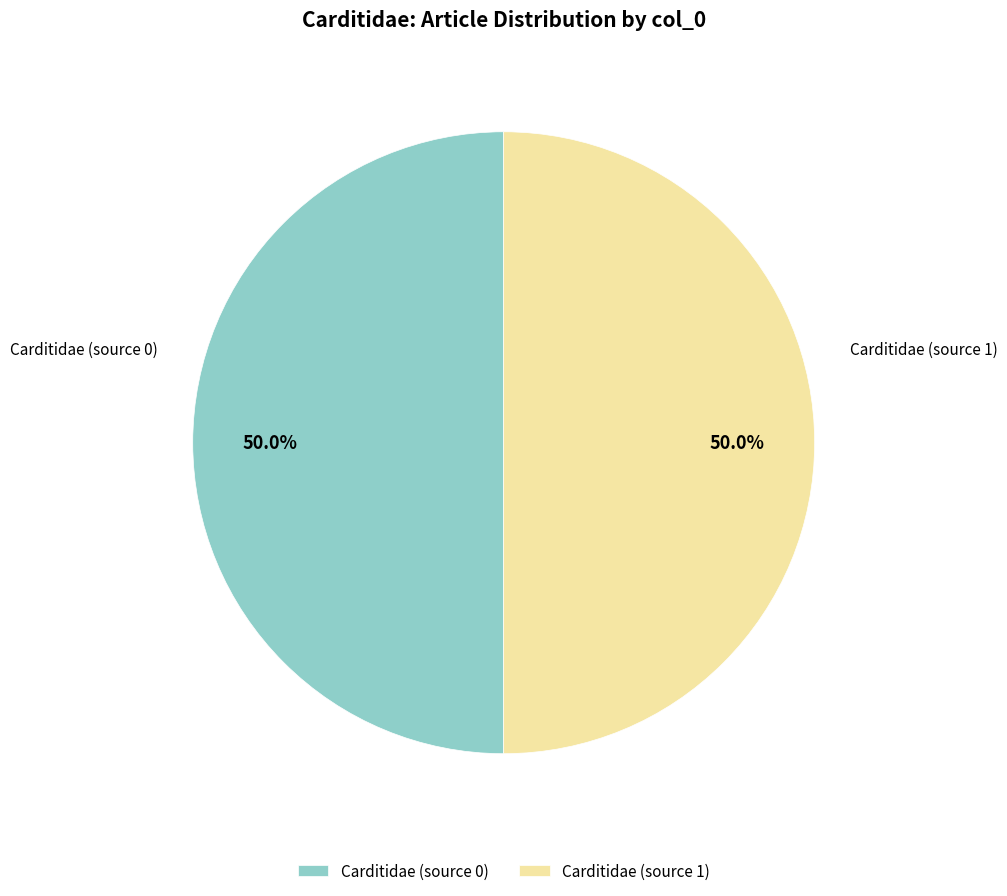

Count the number of slices in the pie.

2